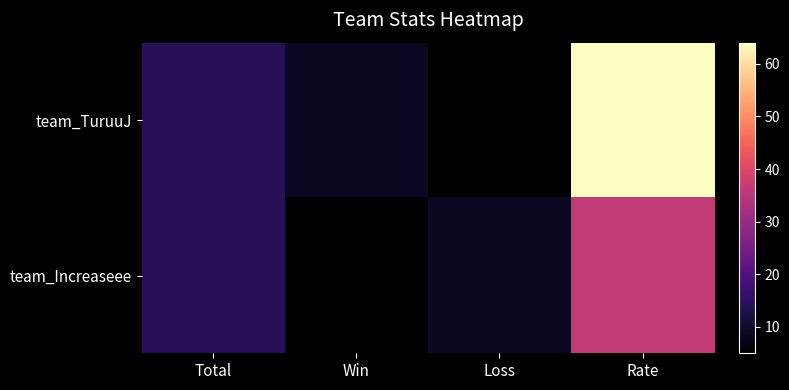

Which has a higher value, Total or Loss?

Total